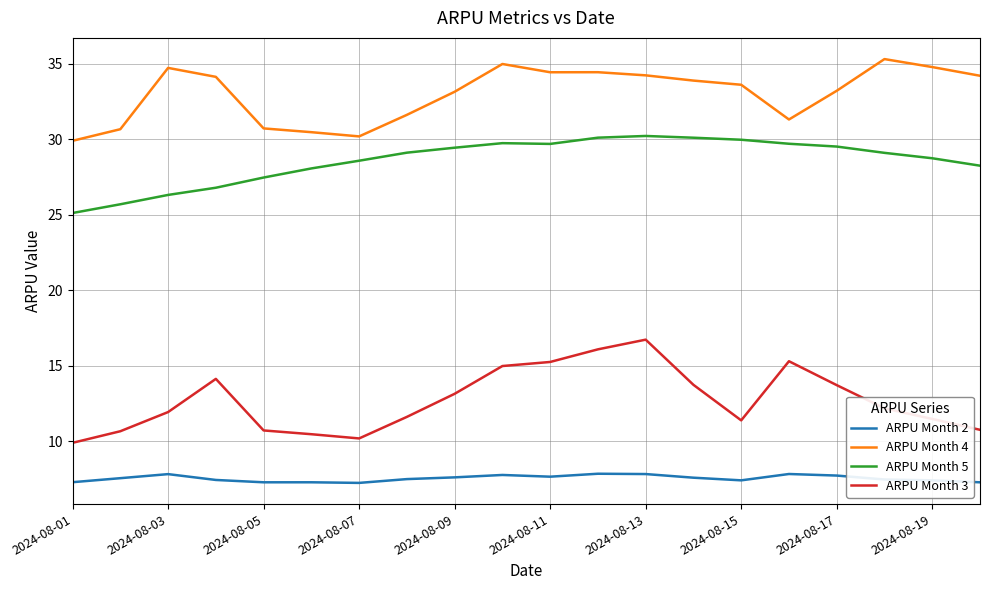

What is the difference between the maximum and minimum values in the ARPU Month 5 series?

5.1